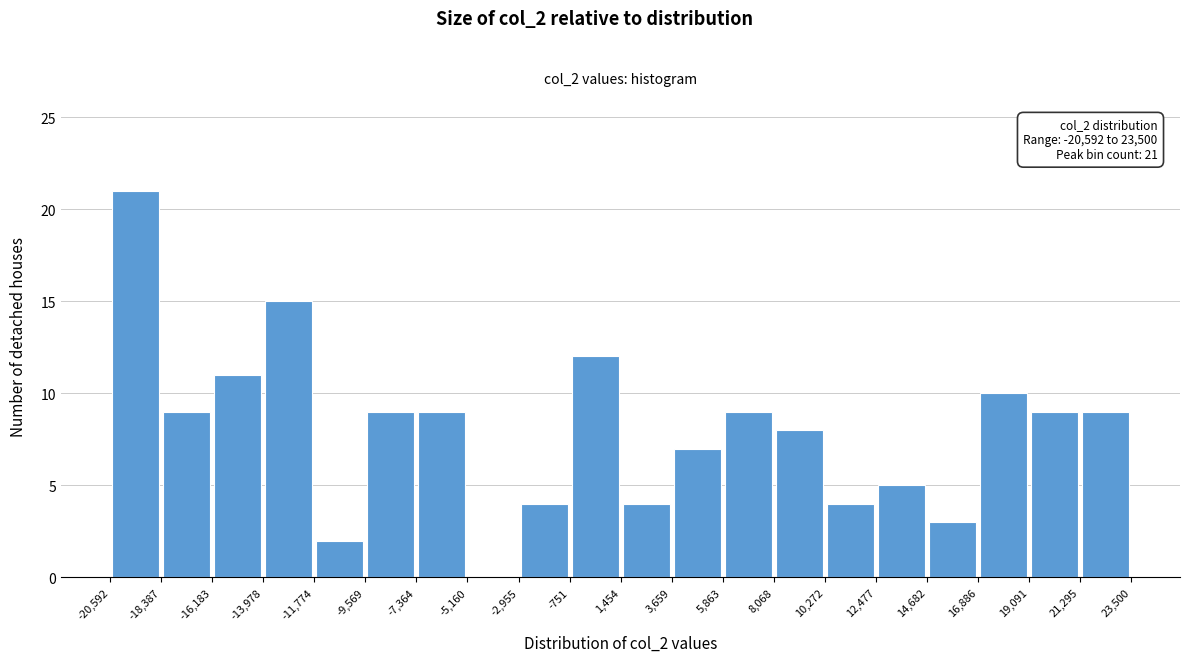

Which range on the x-axis has the tallest bar?

-20,592 to -18,387